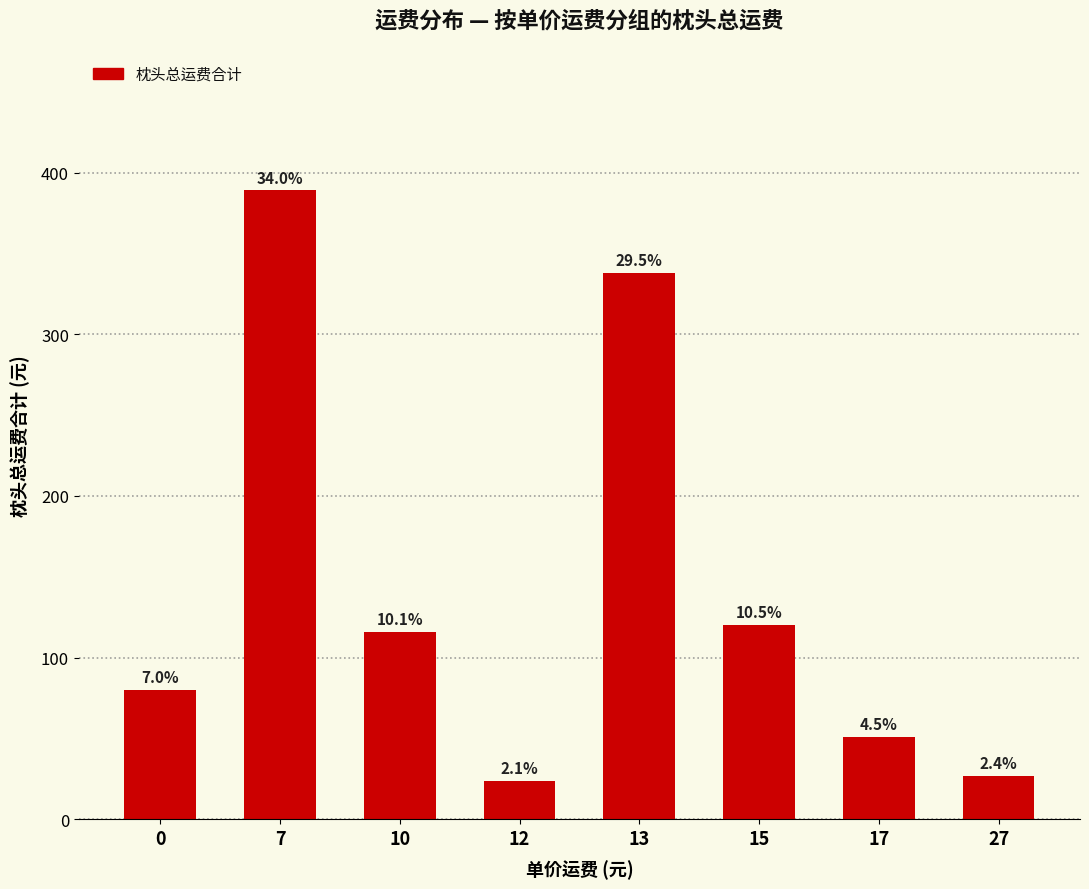

Are the bars horizontal?

No